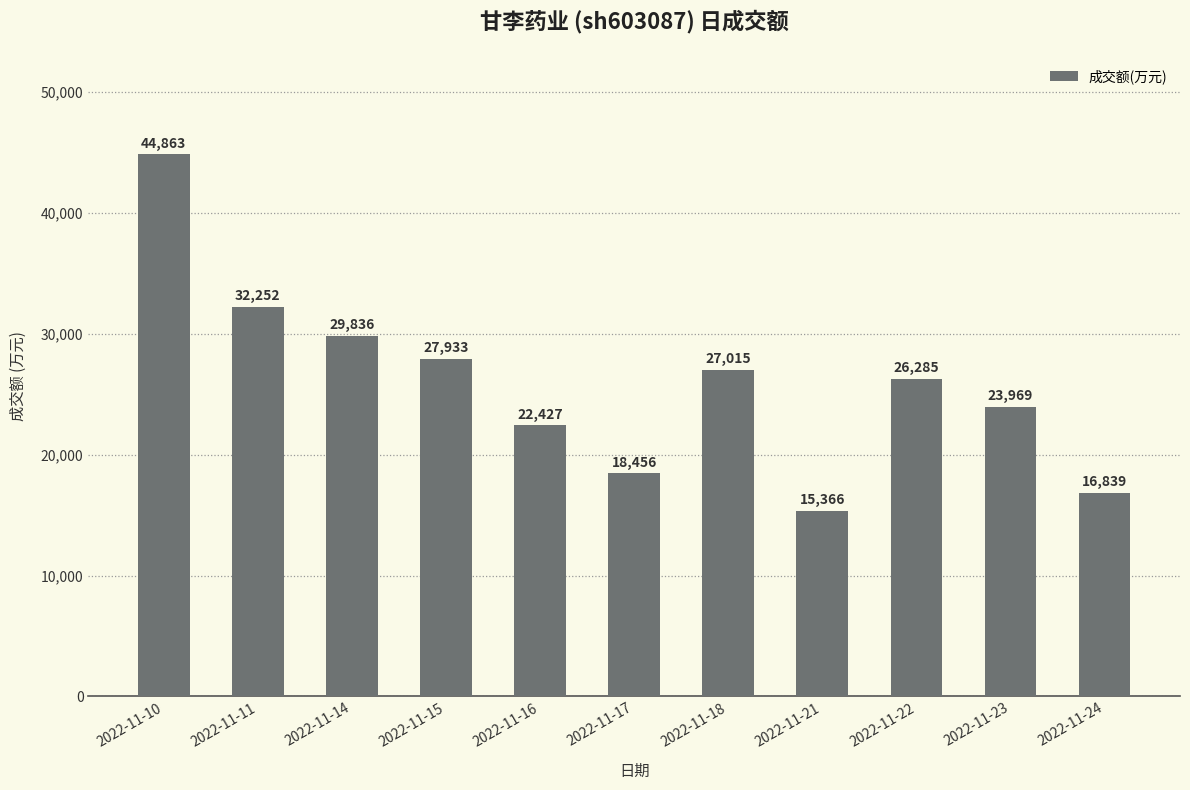

What is the difference between the maximum and minimum values?

29497